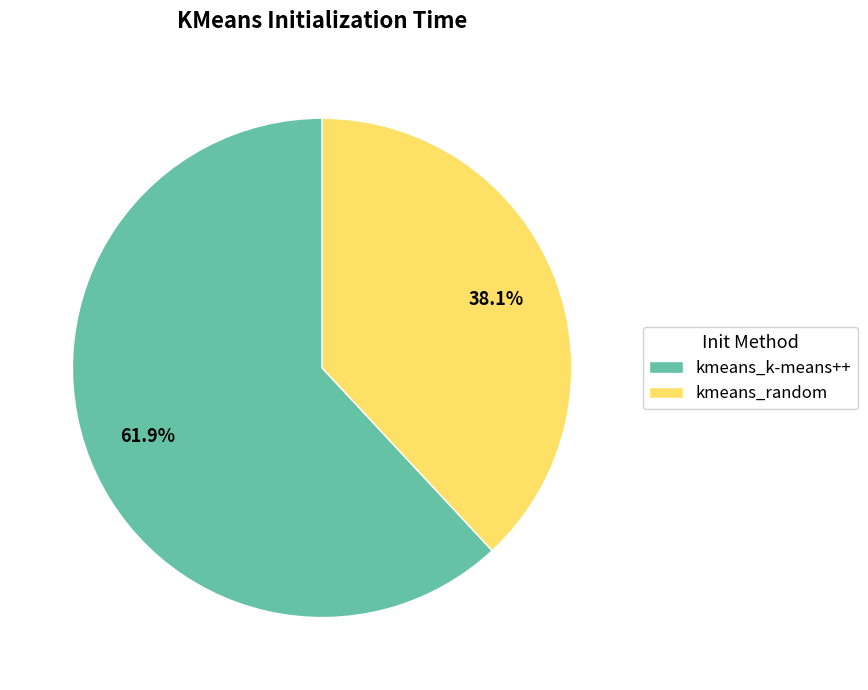

Between kmeans_k-means++ and kmeans_random, which is larger?

kmeans_k-means++